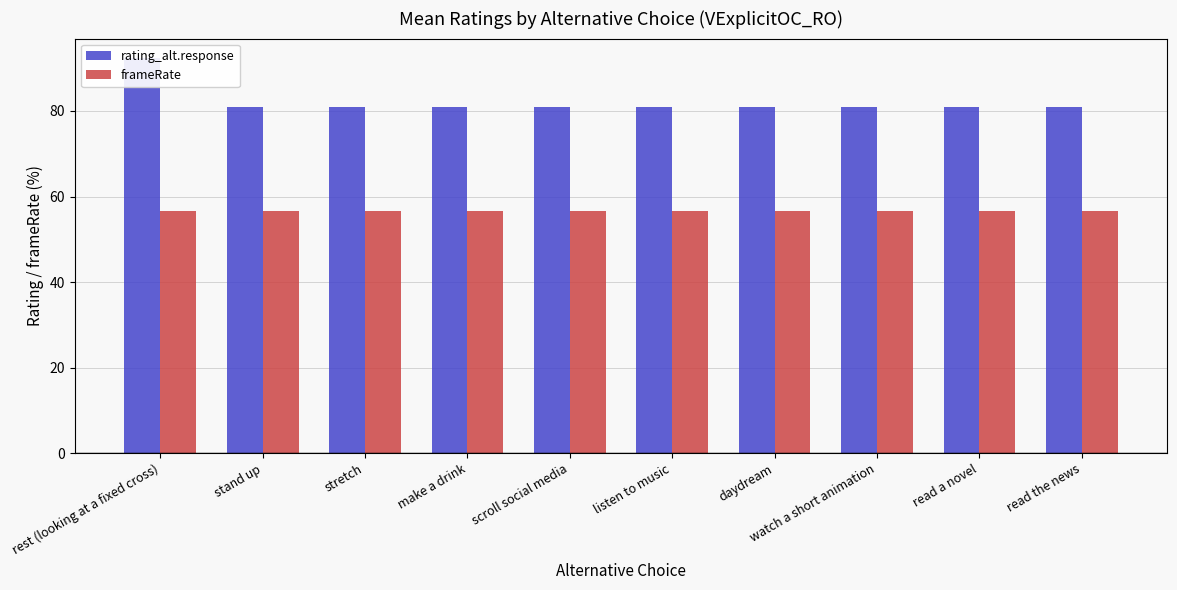

What are all the series names shown in the legend?

rating_alt.response, frameRate